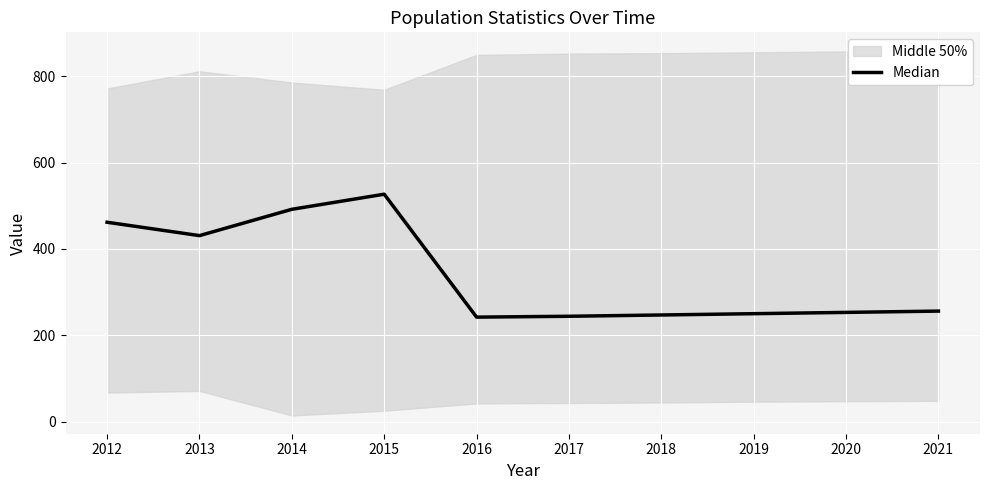

At which category does the data reach its first local peak?

2015